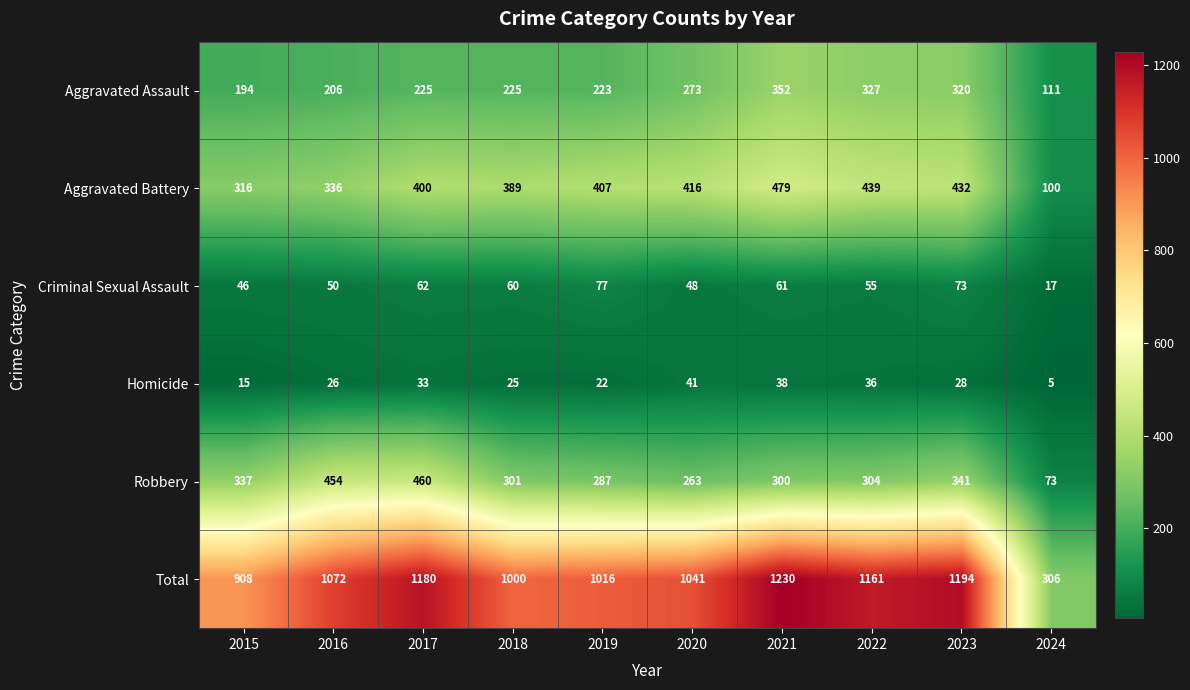

Which category has the highest value across all series?

2021